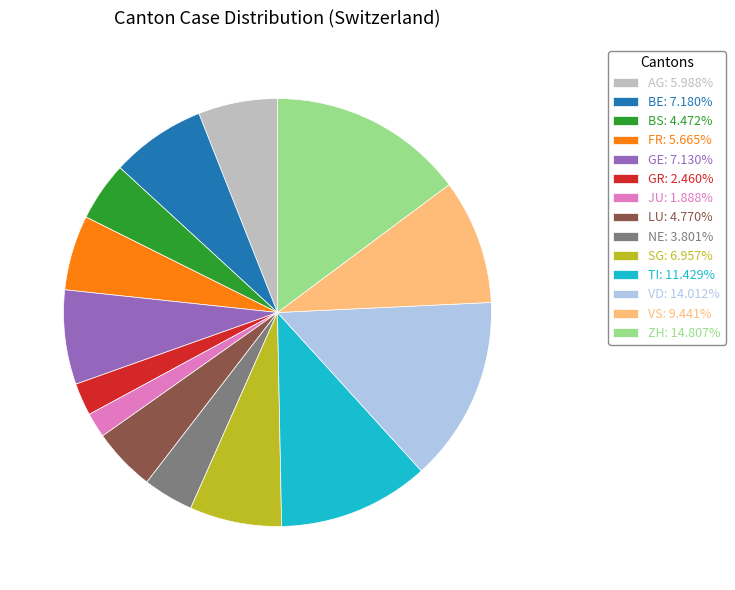

Is there a majority slice in this chart?

No